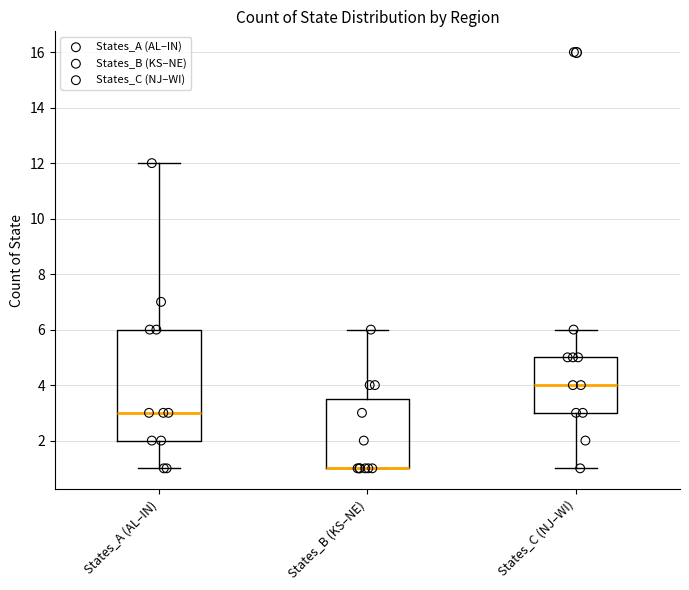

Where is the lower edge of the box for States_B (KS–NE) on the y-axis? The values are not printed on the chart, so give them approximately, as read against the axis.

1.0